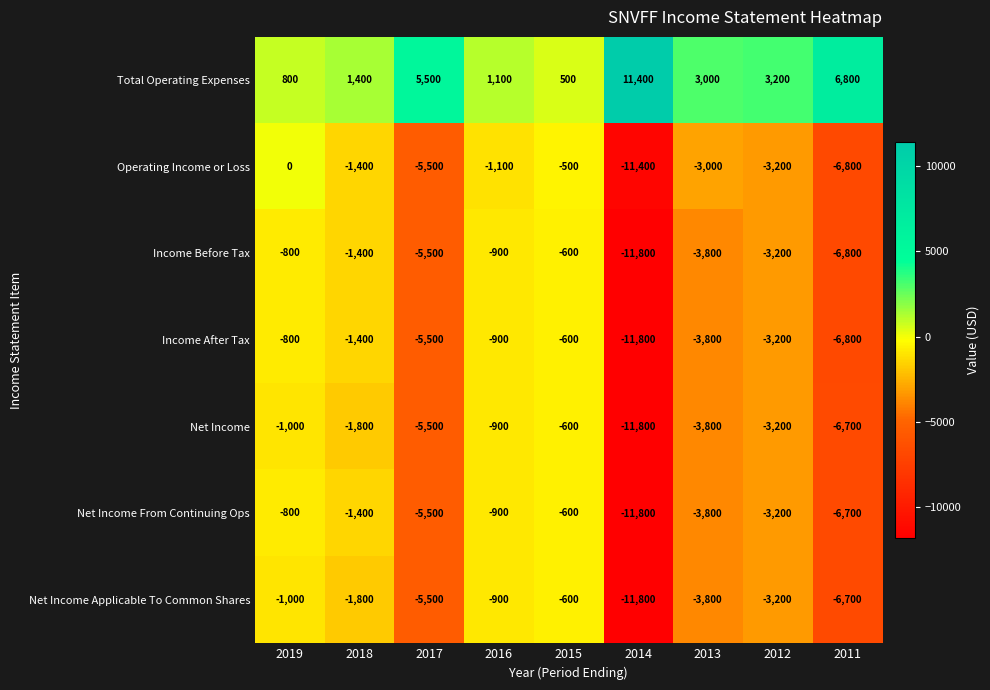

At which label does Net Income From Continuing Ops first exceed -3200?

2019